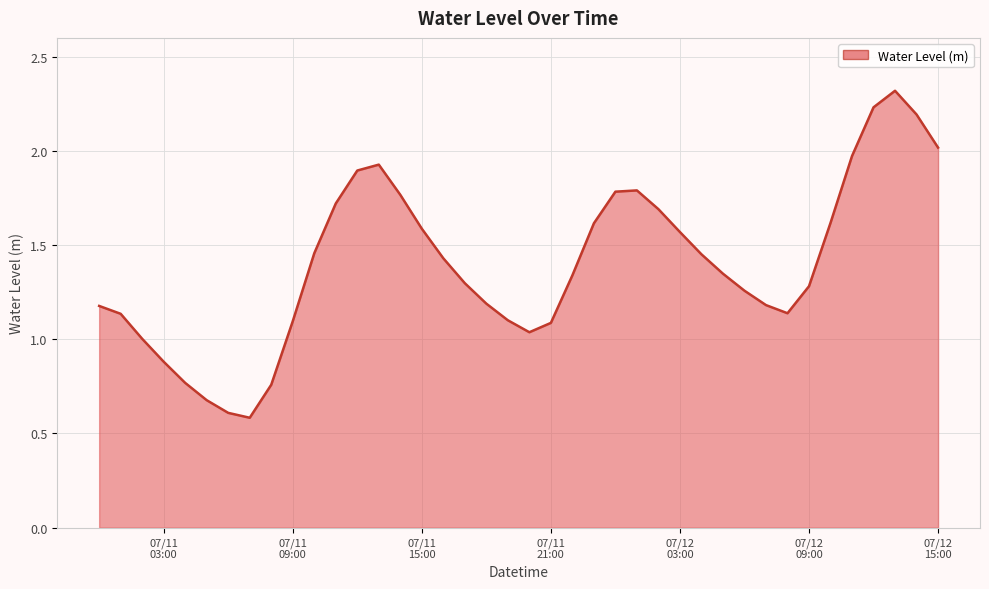

What is the greatest value displayed?

2.3